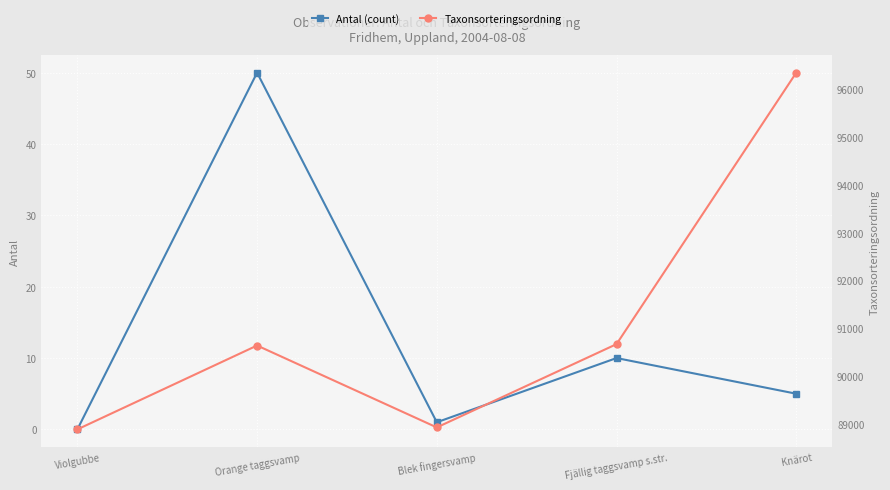

Count the number of categories in the chart.

5